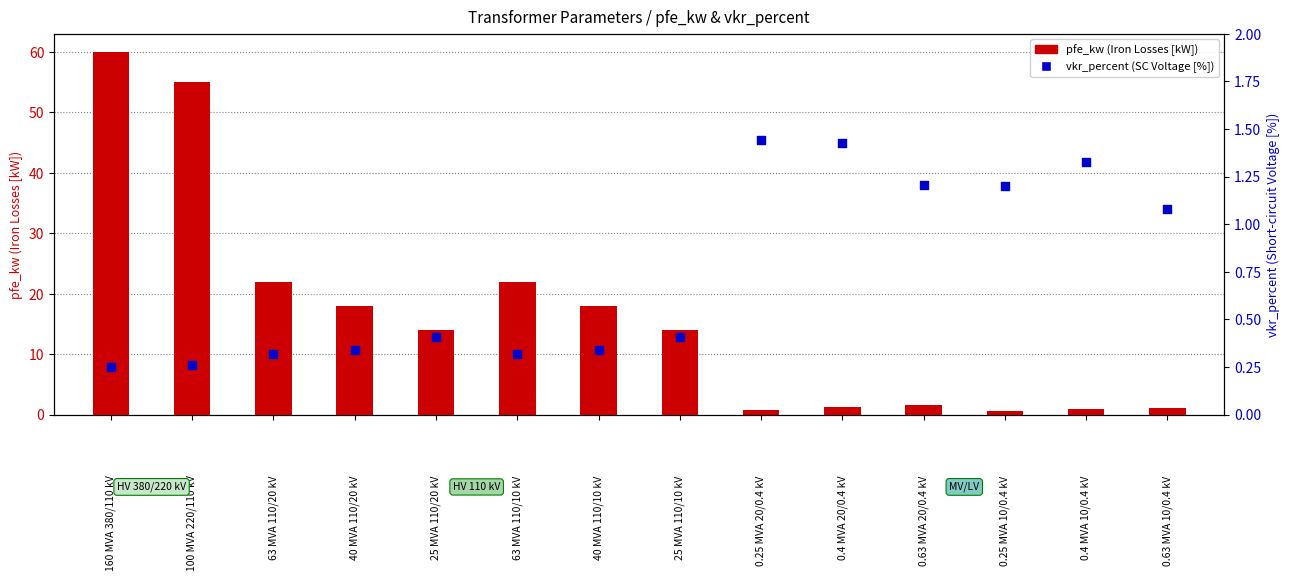

Which series has the largest total across all categories?

pfe_kw